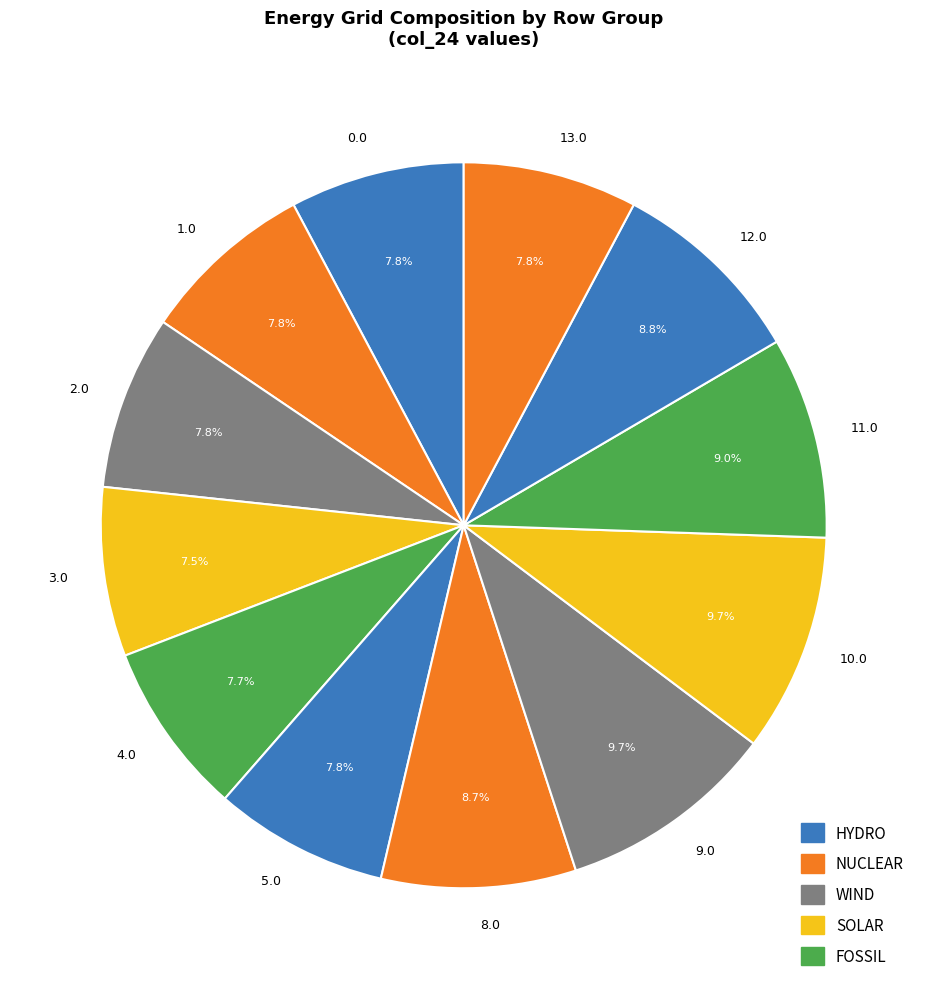

How much of the chart is everything except 9.0?

90.3%